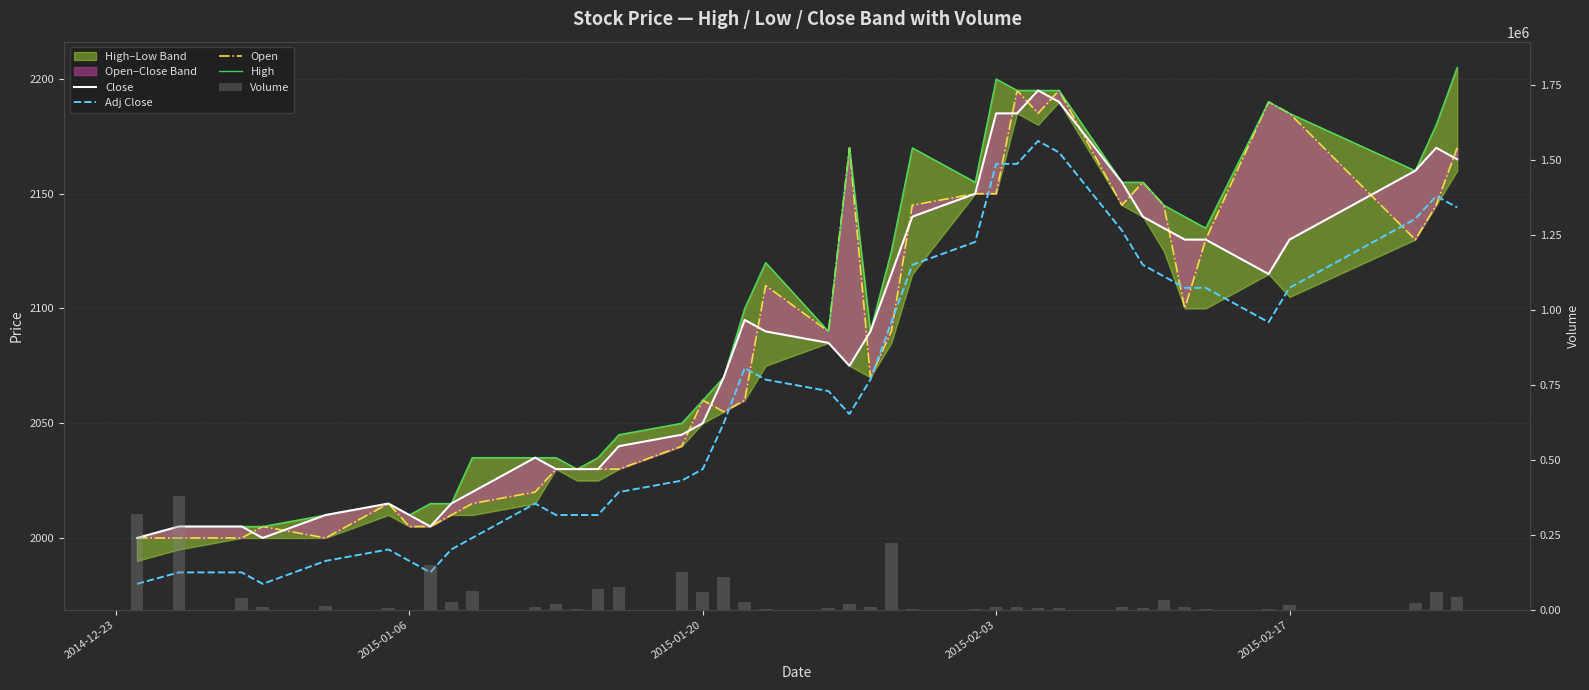

Reading left to right, what are all the values shown in this chart?

Close: 2000	2005	2005	2000	2010	2015	2010	2005	2015	2020	2035	2030	2030	2030	2040	2045	2050	2070	2095	2090	2085	2075	2090	2115	2140	2150	2185	2185	2195	2190	2155	2140	2135	2130	2130	2115	2130	2160	2170	2165
Adj Close: 1980	1985	1985	1980	1990	1995	1990	1985	1995	2000	2015	2010	2010	2010	2020	2025	2030	2050	2074	2069	2064	2054	2069	2094	2119	2129	2163	2163	2173	2168	2134	2119	2114	2109	2109	2094	2109	2139	2149	2144
Open: 2000	2000	2000	2005	2000	2015	2005	2005	2010	2015	2020	2030	2030	2030	2030	2040	2060	2055	2060	2110	2090	2170	2070	2090	2145	2150	2150	2195	2185	2195	2145	2155	2145	2100	2130	2190	2185	2130	2145	2170
High: 2000	2005	2005	2005	2010	2015	2010	2015	2015	2035	2035	2035	2030	2035	2045	2050	2060	2070	2100	2120	2090	2170	2090	2125	2170	2155	2200	2195	2195	2195	2155	2155	2145	2140	2135	2190	2185	2160	2180	2205
Volume: 320091	378945	40630	9111	11590	4599	550	147625	27000	61240	7590	18486	2005	68888	77303	125810	59377	110622	26080	1462	5100	18858	10110	220938	2225	3410	7738	10602	6050	5282	8904	4800	31862	8966	807	1056	14622	21624	59077	42583